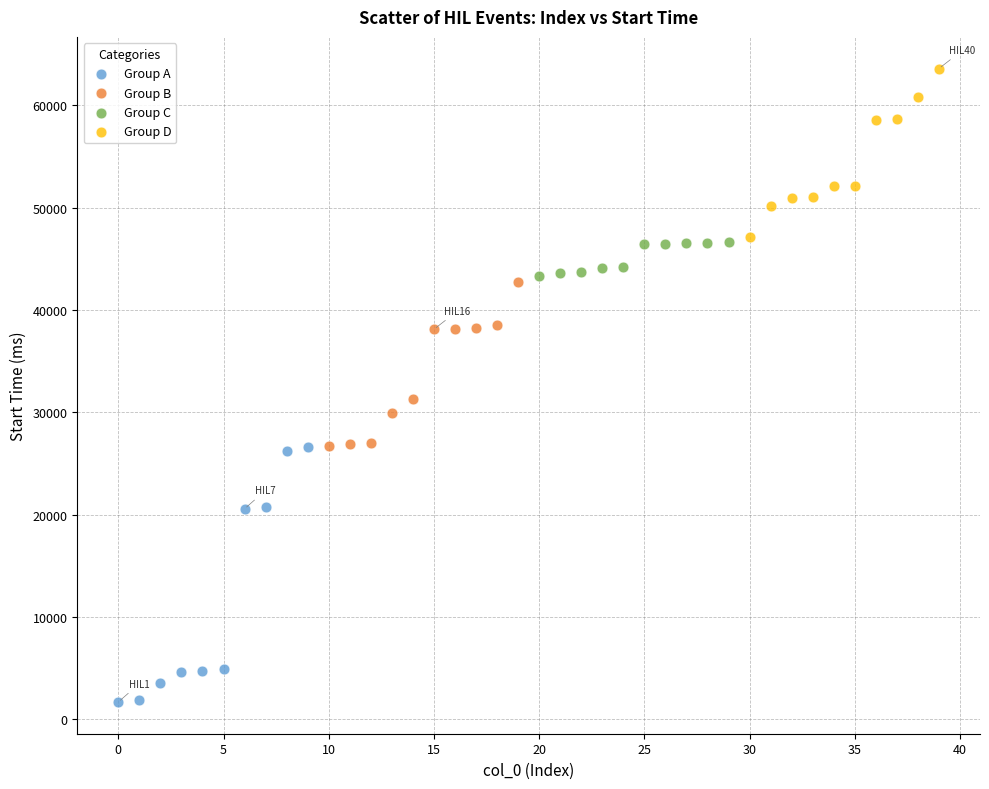

What are all the series names shown in the legend?

Group A, Group B, Group C, Group D